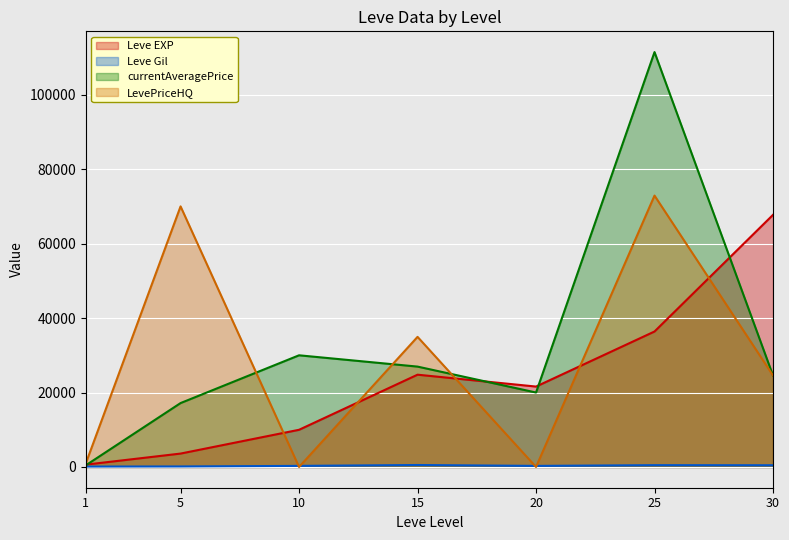

List the labels in order of Leve Gil value, smallest first.

1, 5, 20, 10, 30, 25, 15